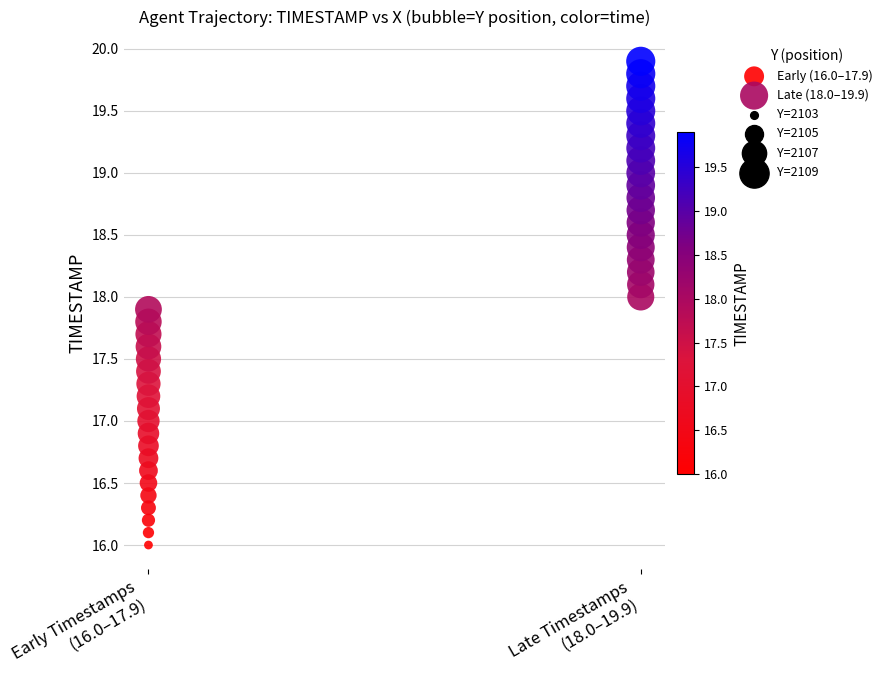

Which series reaches the maximum Y coordinate?

Late (18.0–19.9)